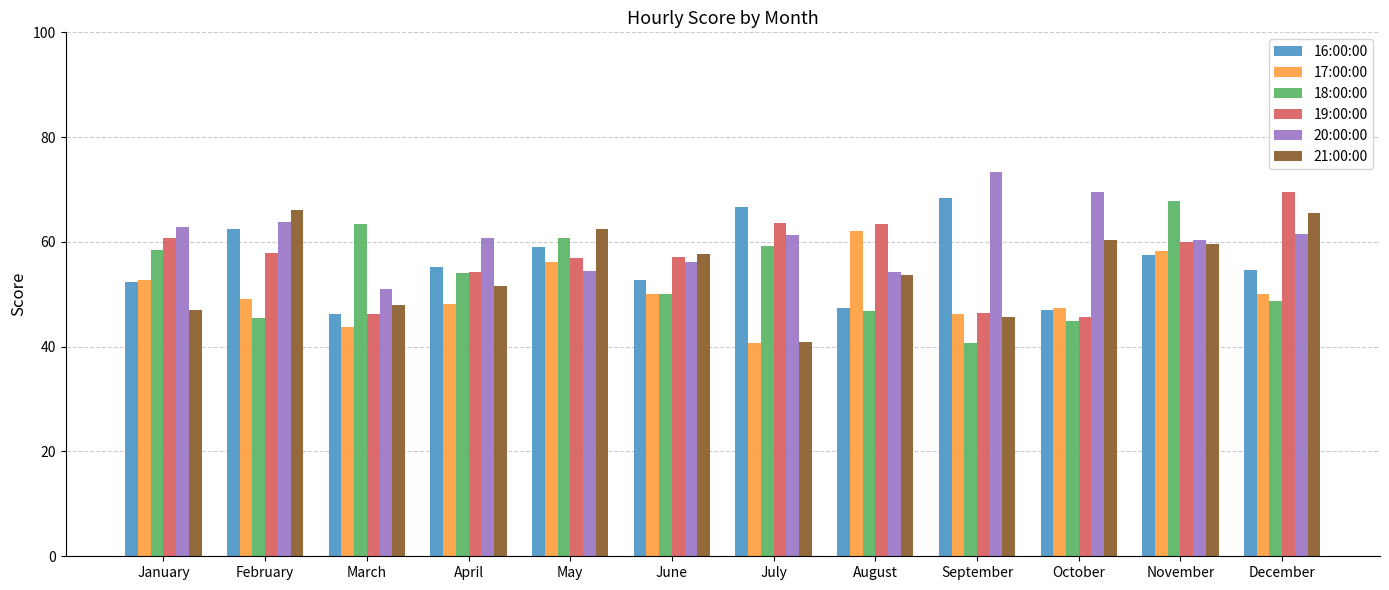

At which label does 21:00:00 first exceed 57?

February